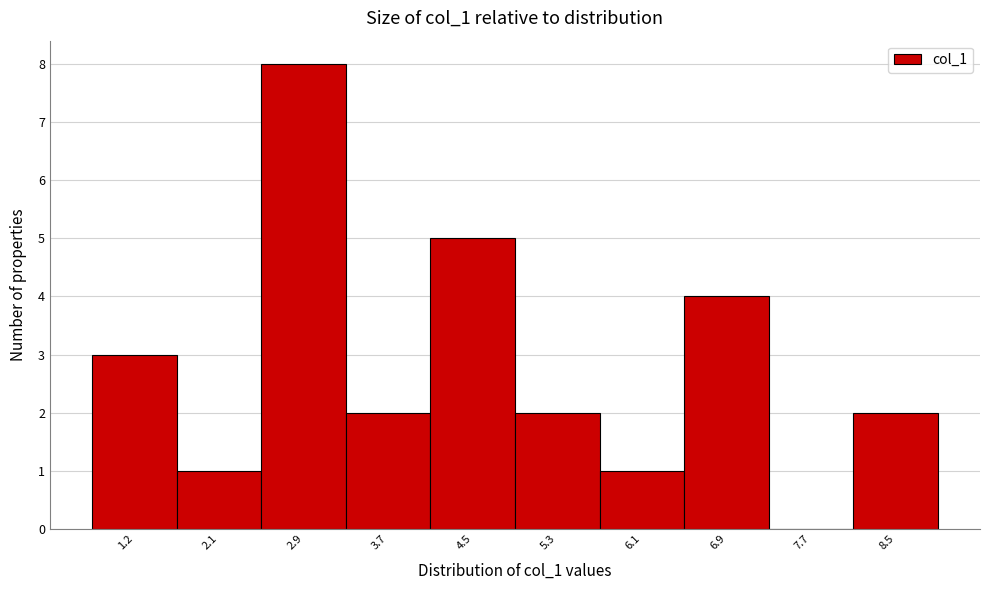

Reading left to right, extract all data points from this chart.

1.2=3	2.1=1	2.9=8	3.7=2	4.5=5	5.3=2	6.1=1	6.9=4	7.7=0	8.5=2